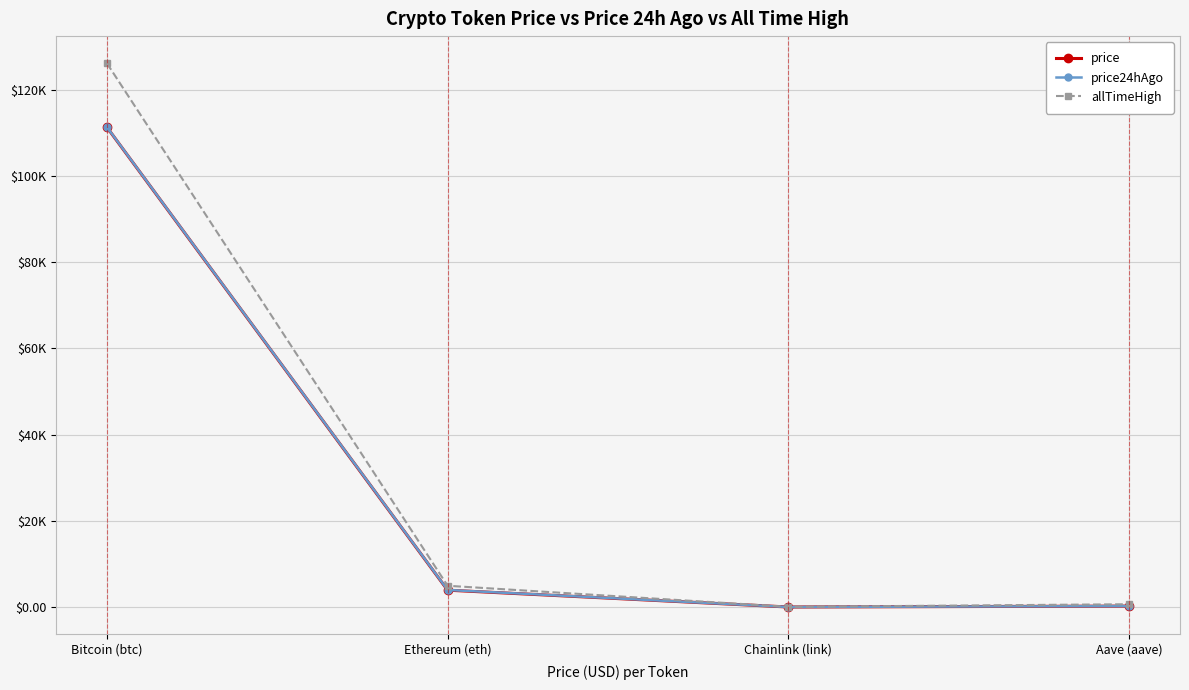

What are all the series names shown in the legend?

price, price24hAgo, allTimeHigh